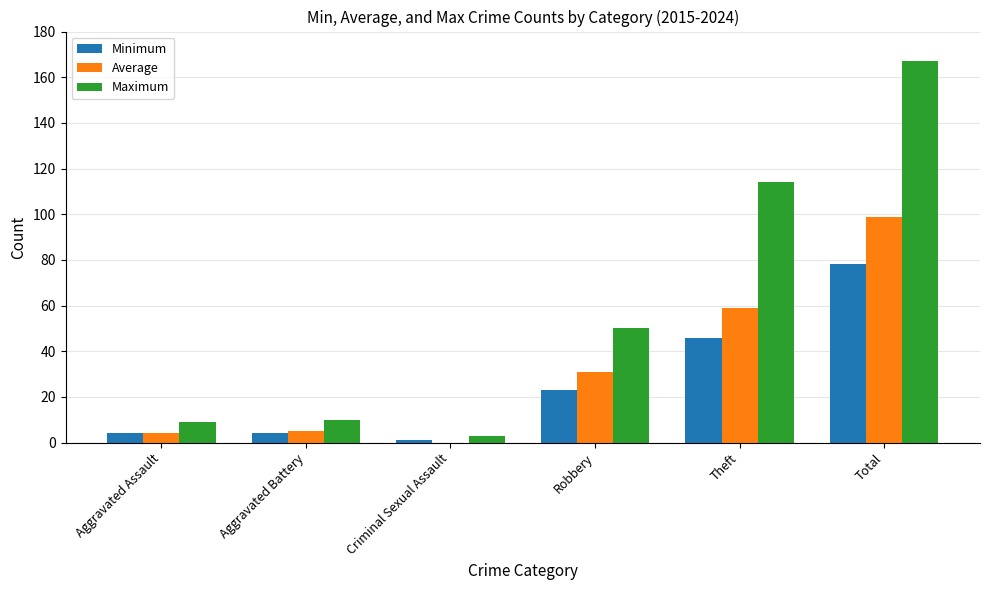

What is the highest value of the Maximum series?

167